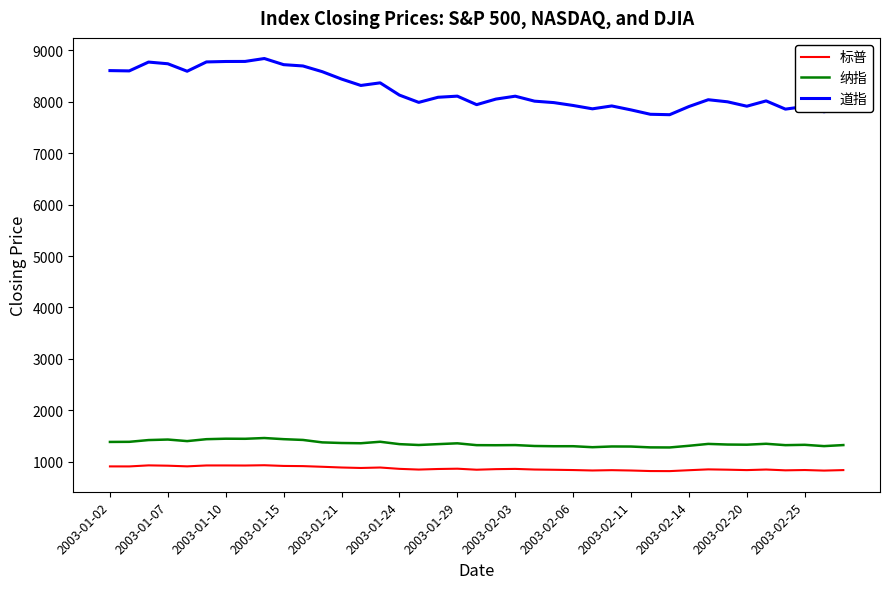

Is this an area chart (filled region under the line)?

No